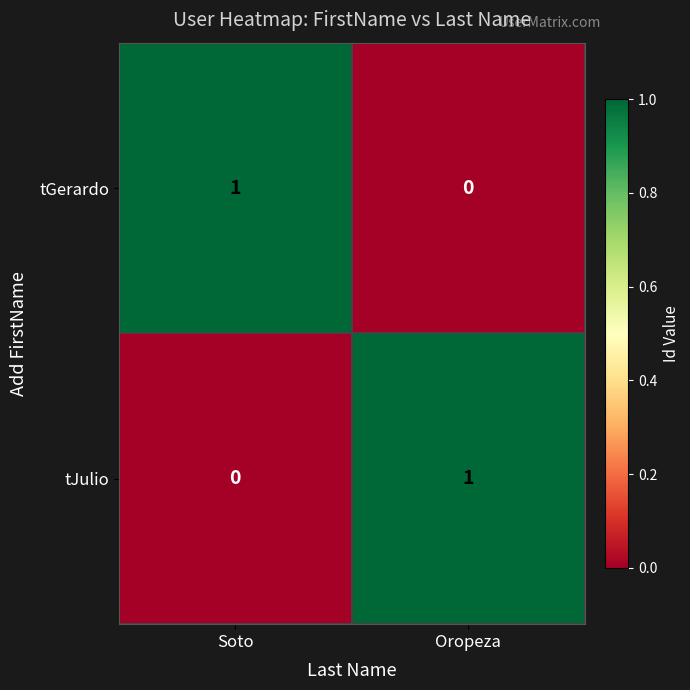

Is it true that tJulio equals 0 at Soto?

True